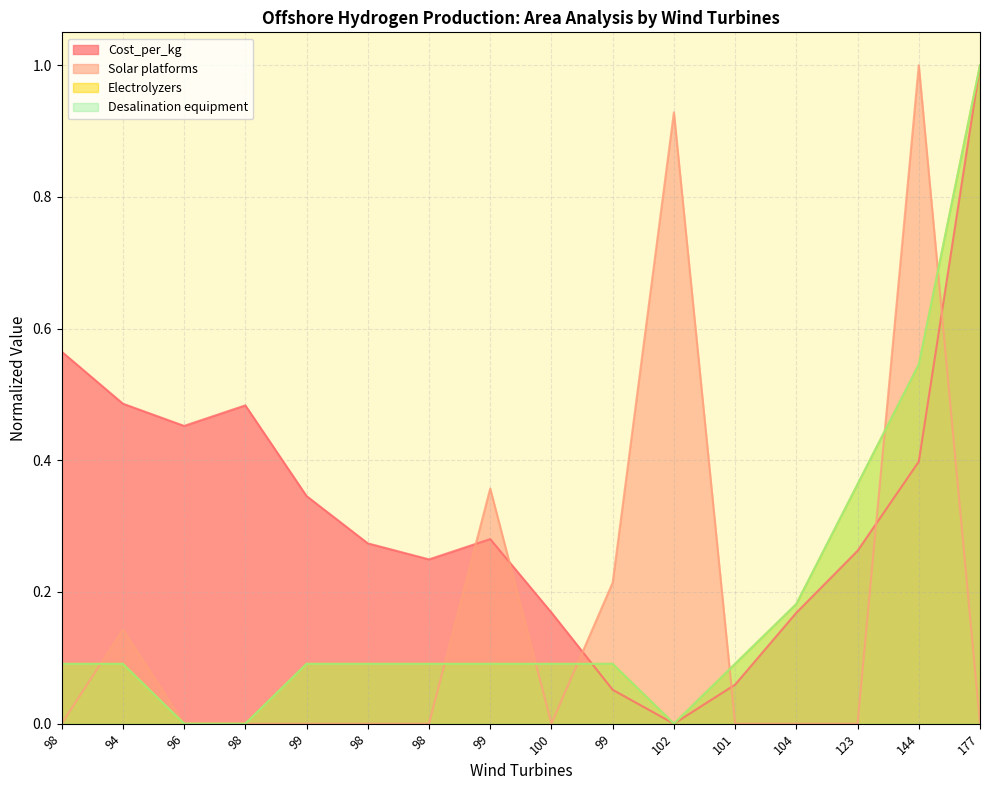

Which series has the widest spread of values?

Solar platforms